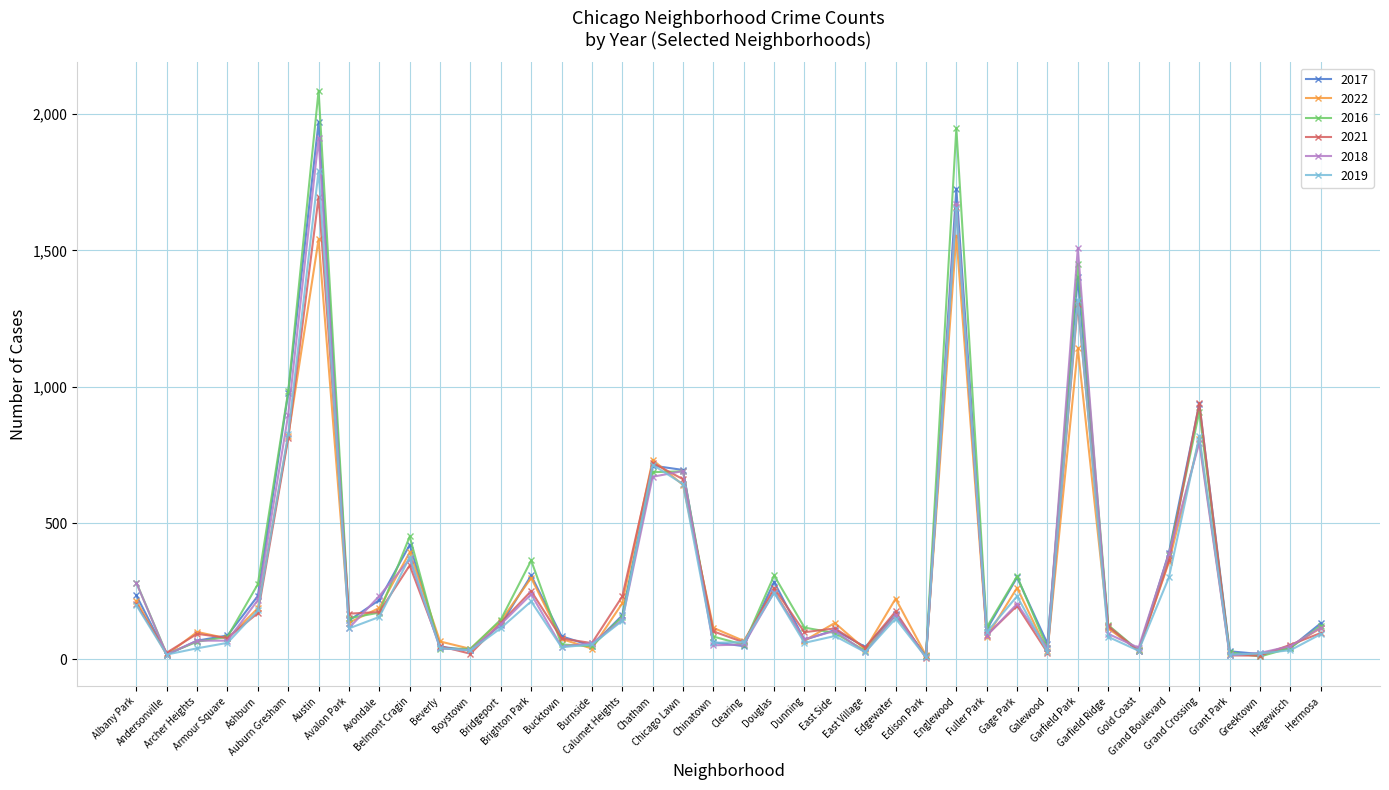

What is the sum of the 2019 values at Fuller Park and Auburn Gresham?

927